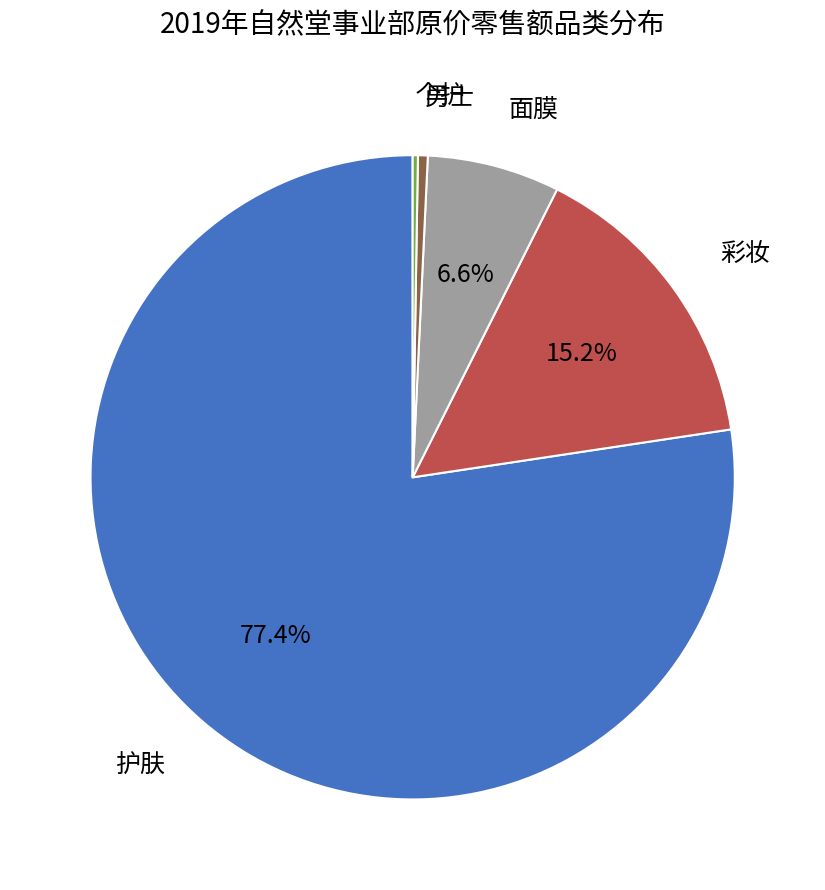

Is there a majority slice in this chart?

Yes